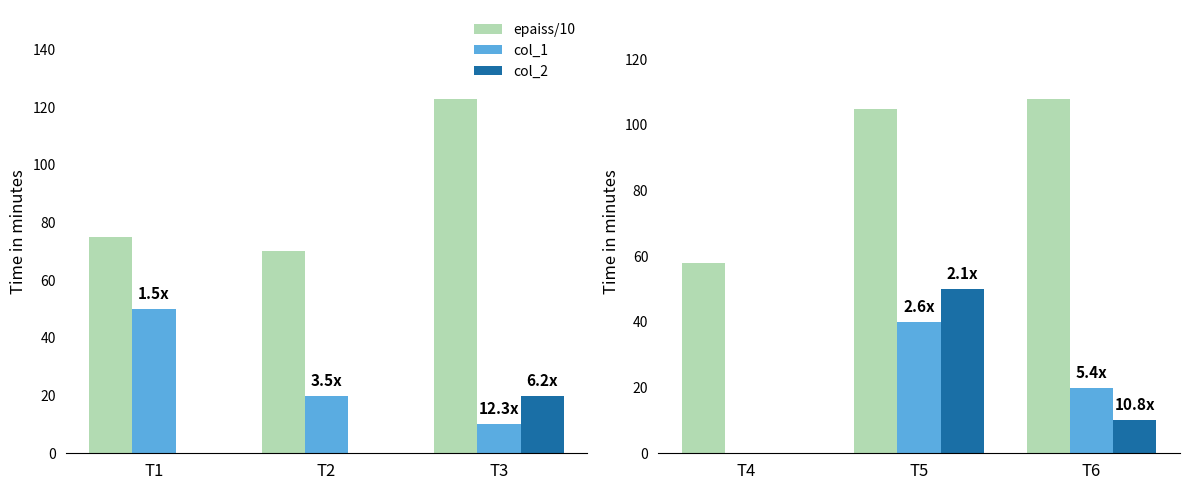

The value of epaiss/10 at T4 is 81. True or false?

False